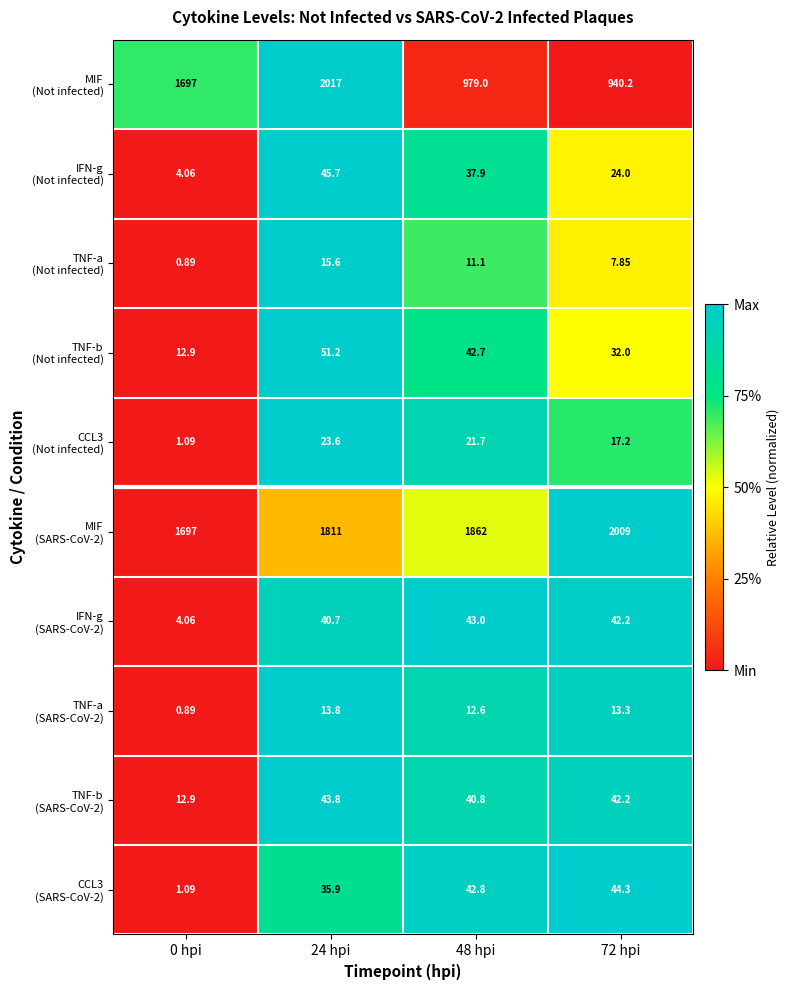

How many categories are shown in the chart?

4